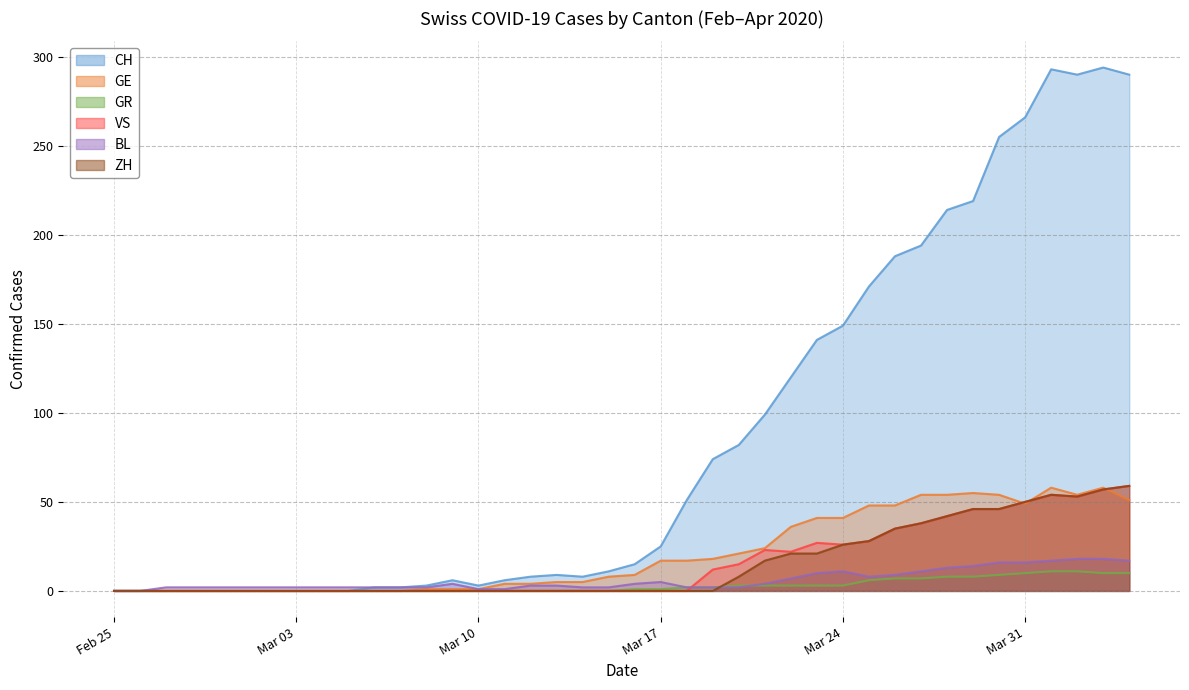

The VS series shows 36 at Feb 25. True or false?

False